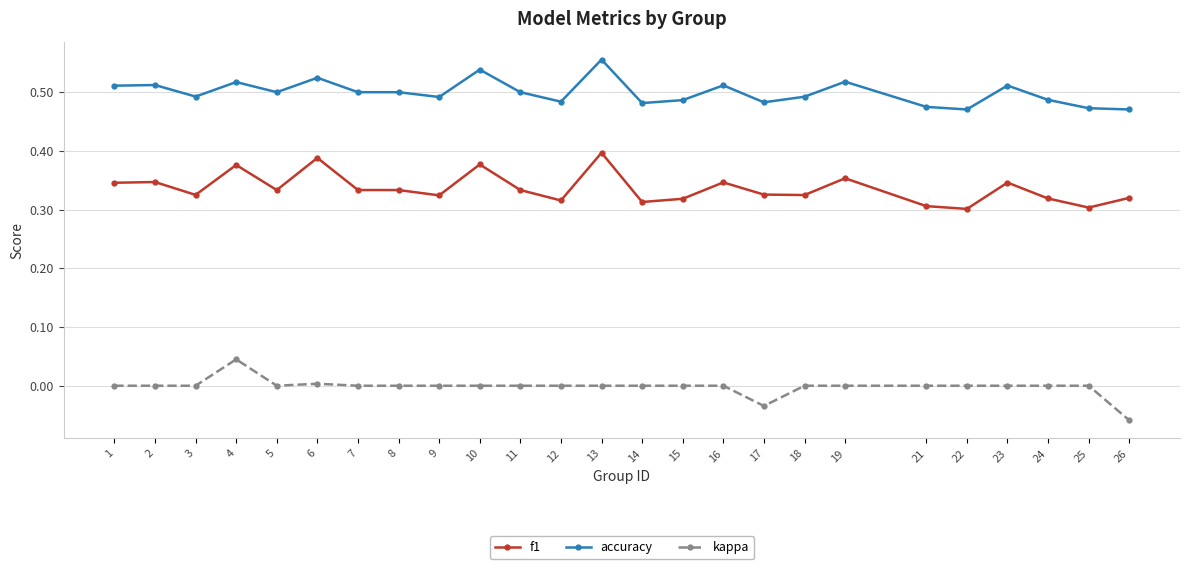

True or false: accuracy has more than 2 interior local peaks.

True